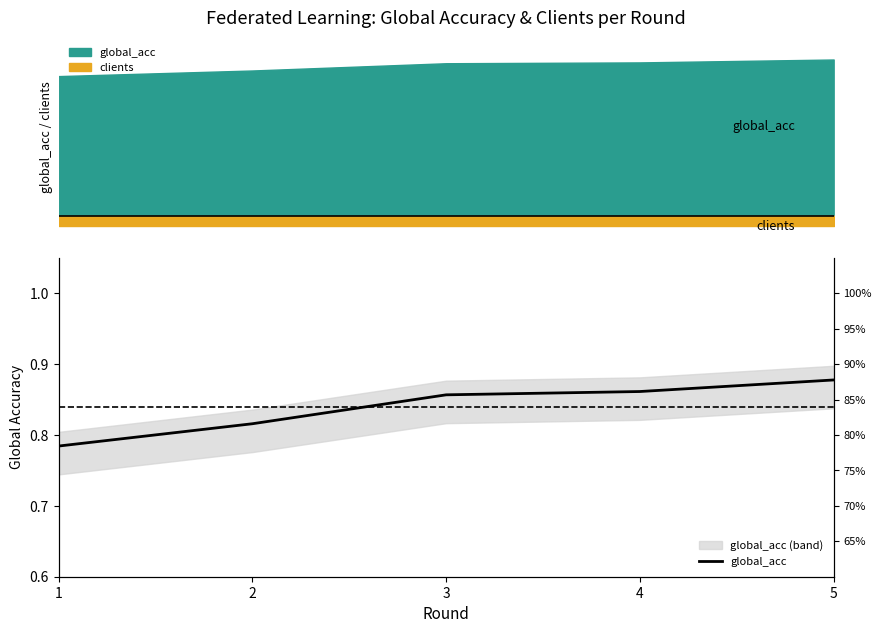

What is the approximate value at 2?

0.8